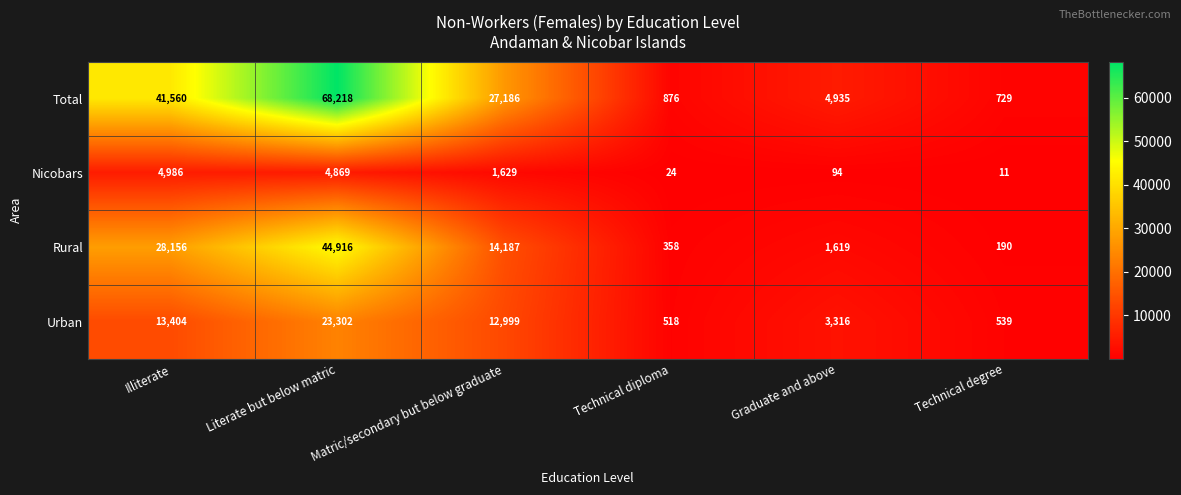

Which label corresponds to the smallest value in the chart?

Technical degree